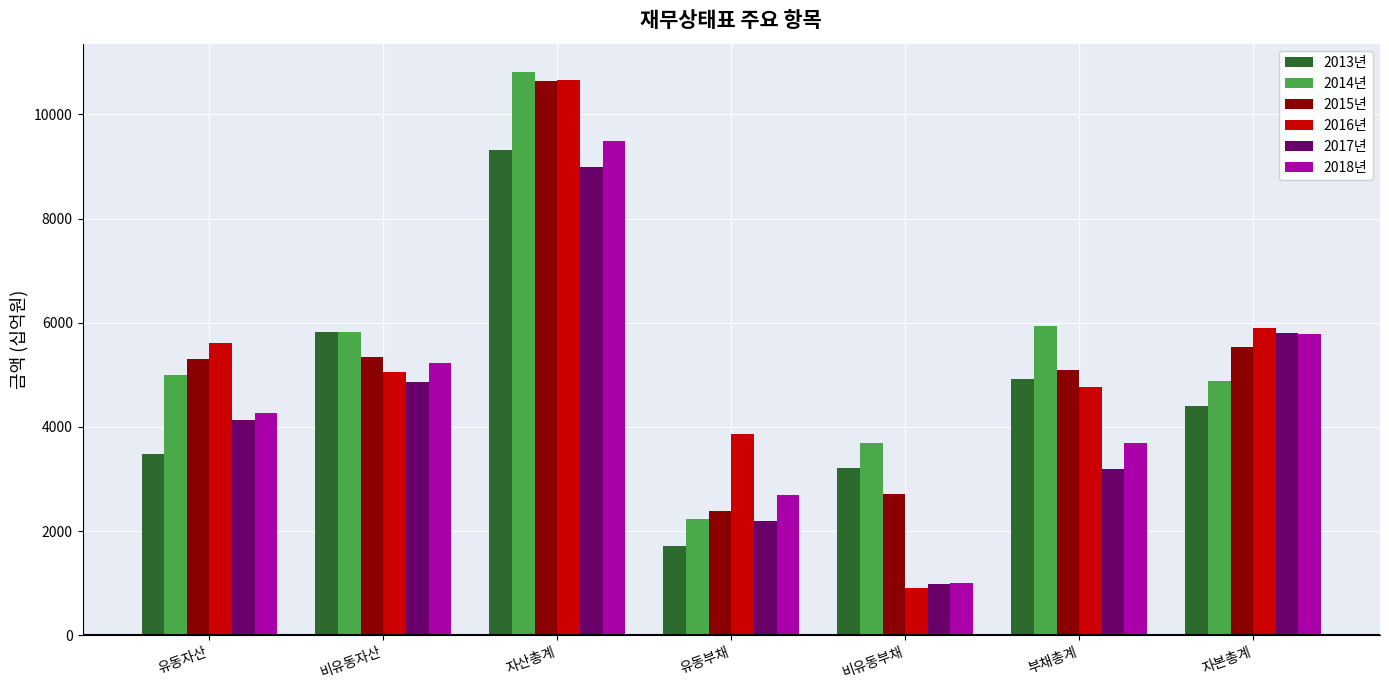

How many data points does each series have?

7